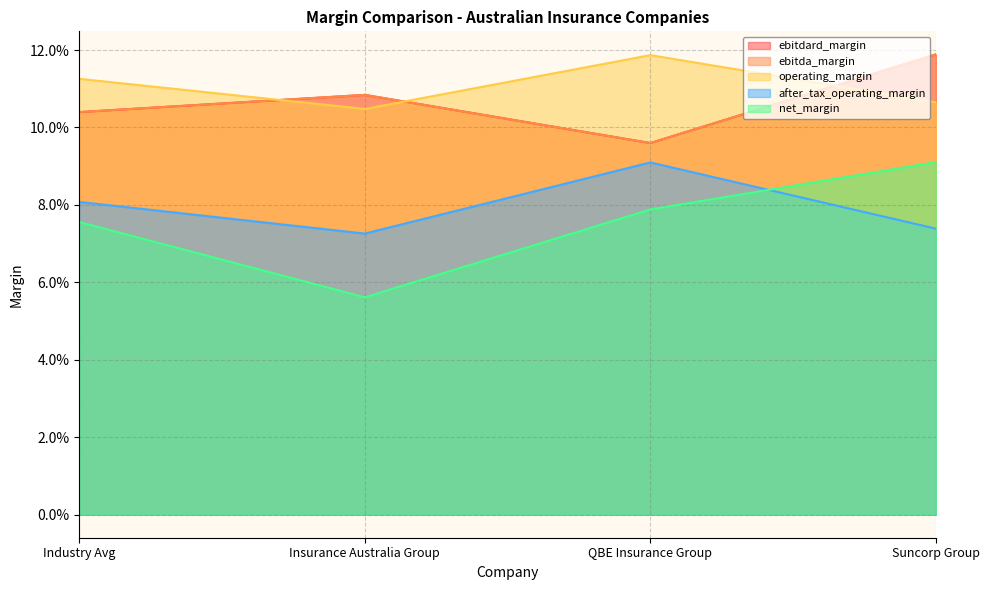

Which series has the largest range (max minus min)?

net_margin